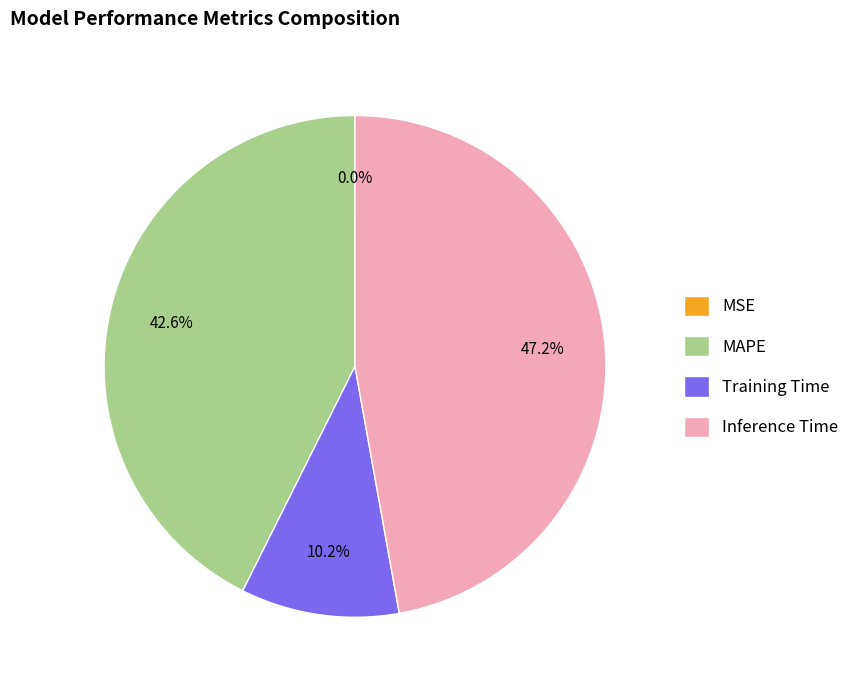

Is Inference Time the majority of the pie?

No